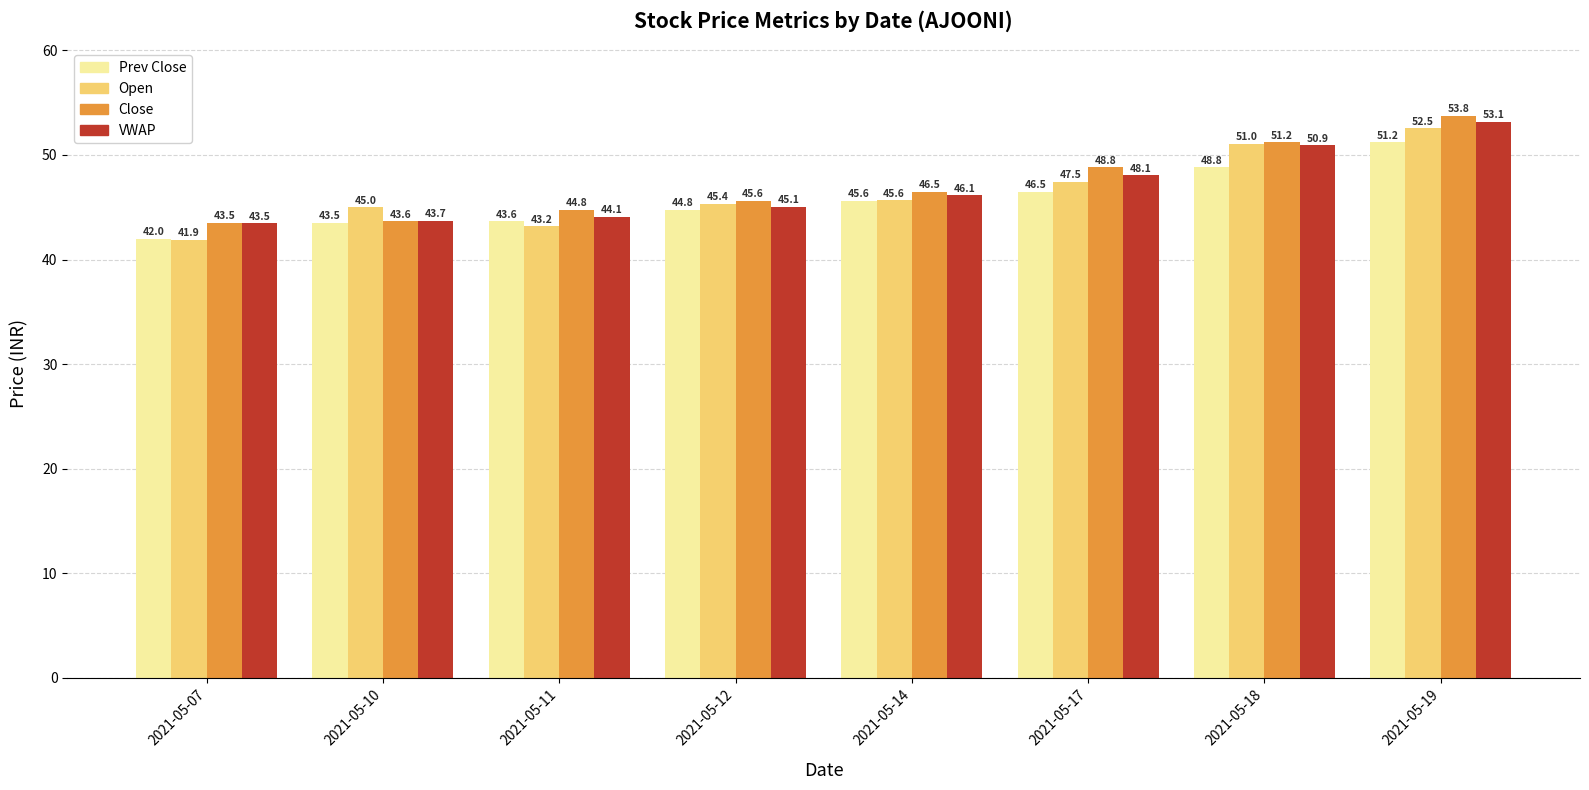

Where does the VWAP series first go above 46?

2021-05-14